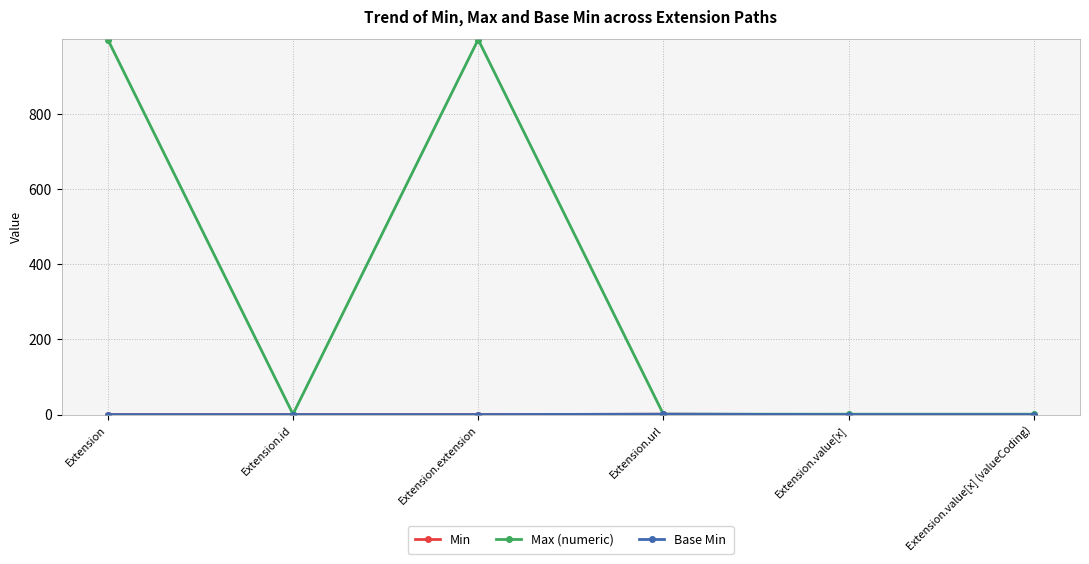

Which category has the lowest value in the Max (numeric) series?

Extension.id